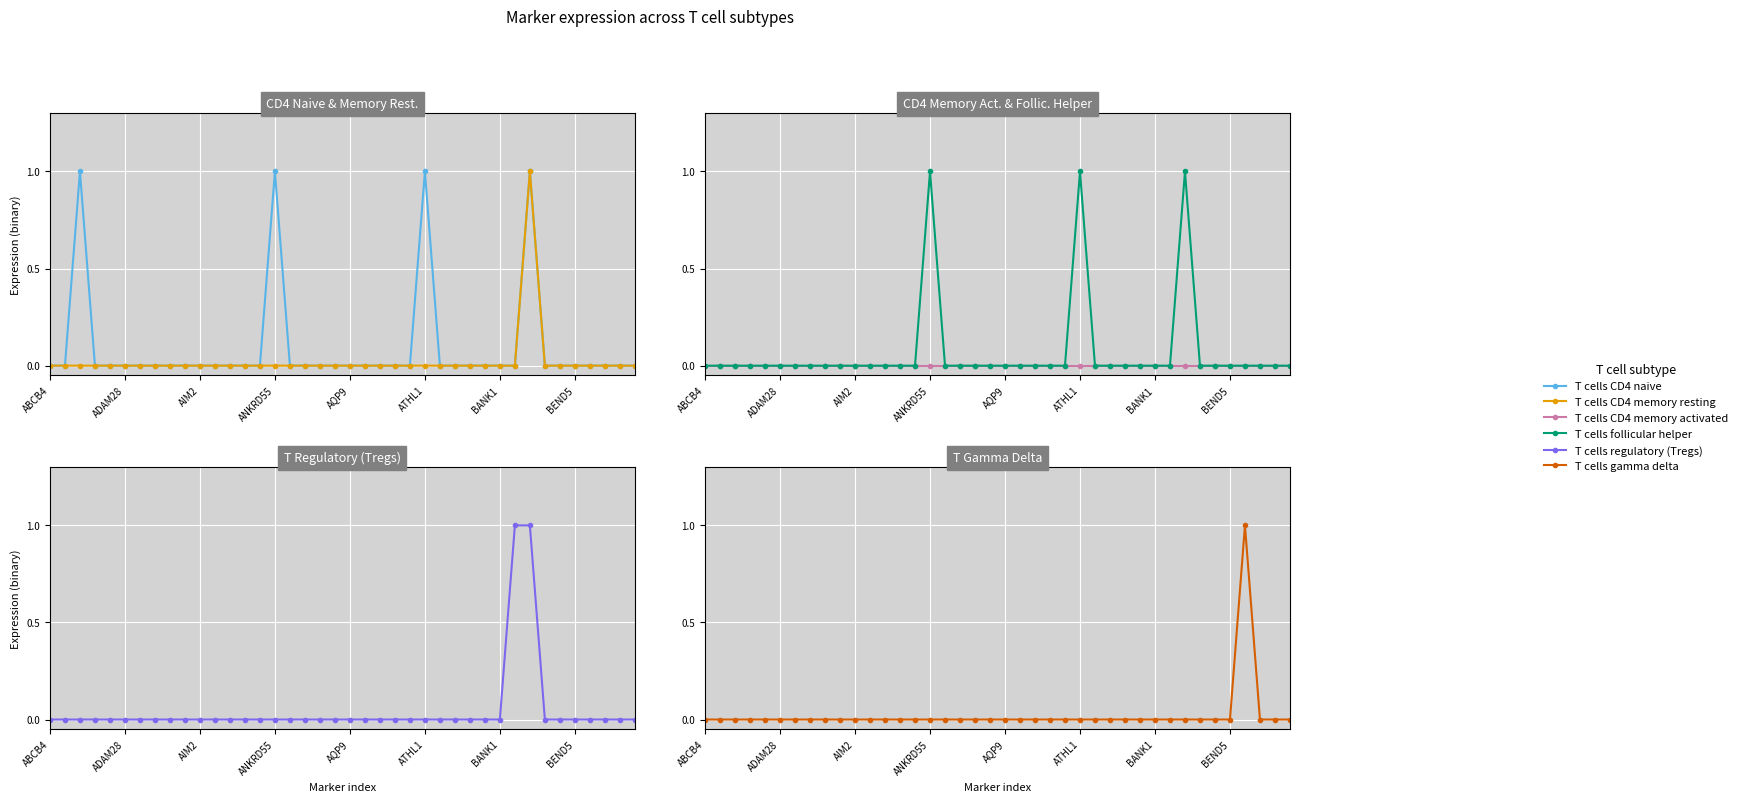

What is the label of the 21st point from the right?

19